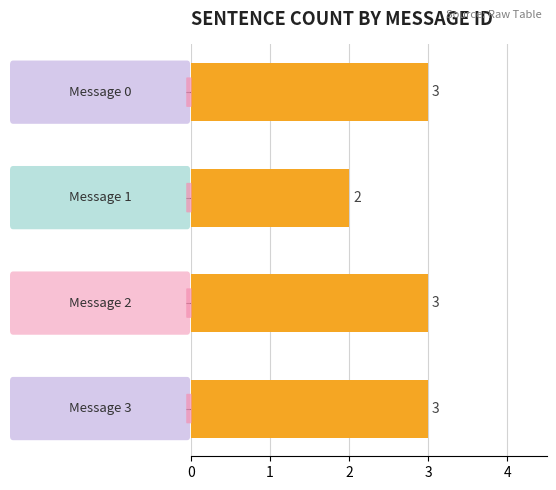

What is the greatest value displayed?

3